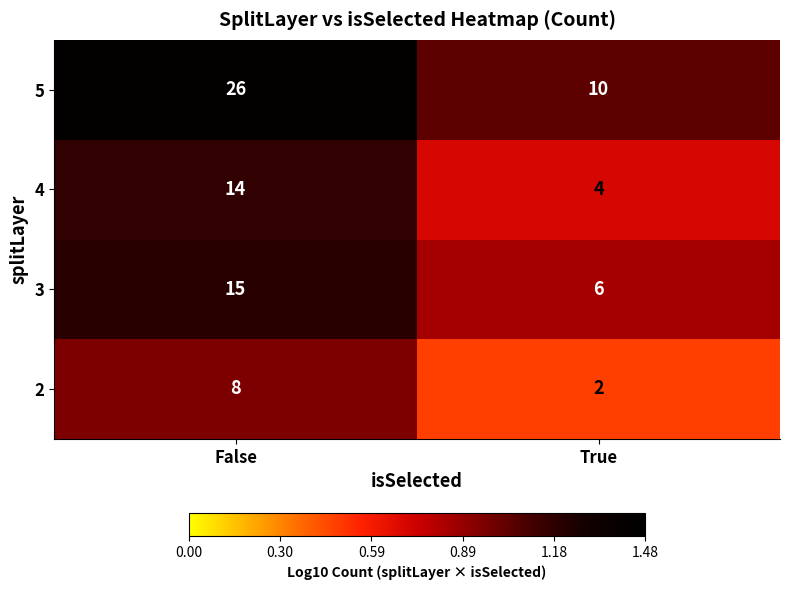

Which series has the largest range (max minus min)?

5